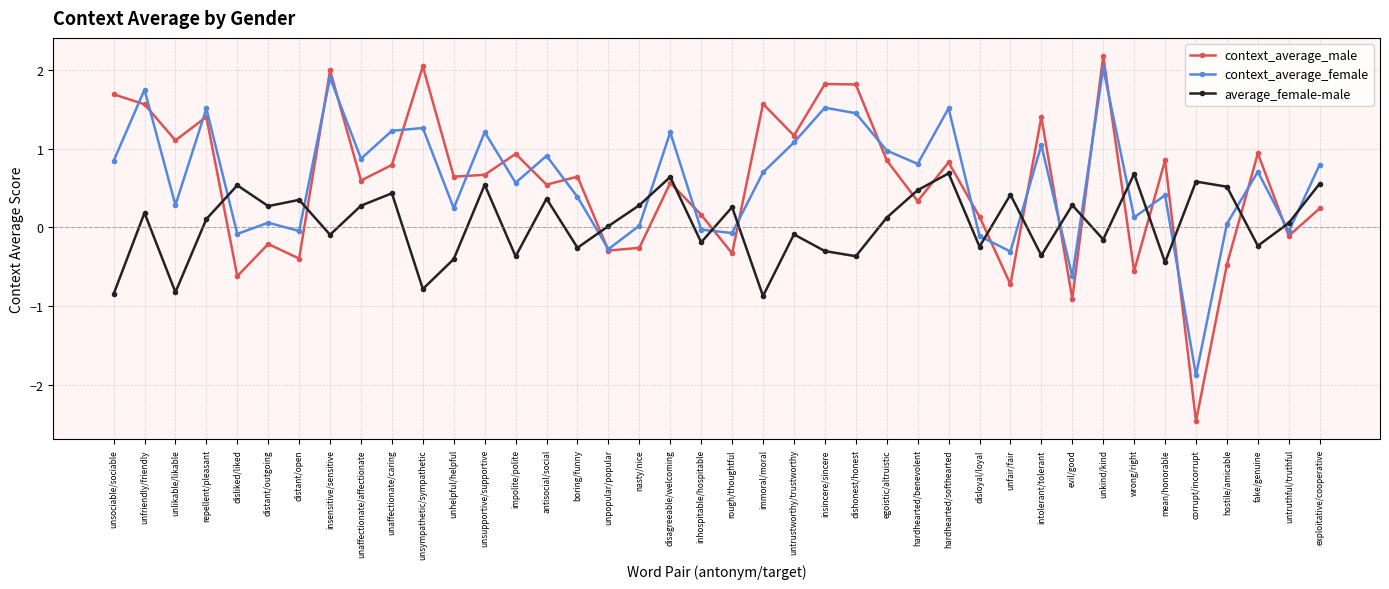

What is the difference between the maximum and minimum values in the context_average_female series?

3.9